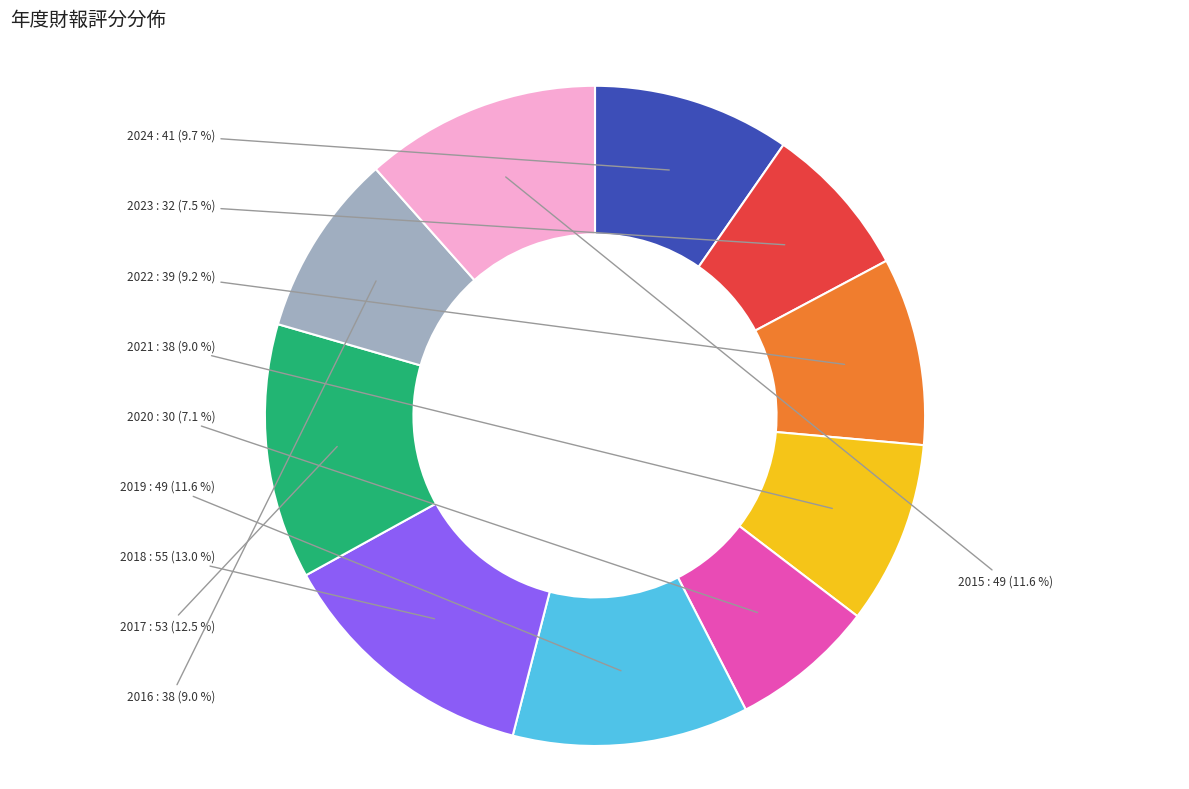

Between 2020 and 2015, which is larger?

2015